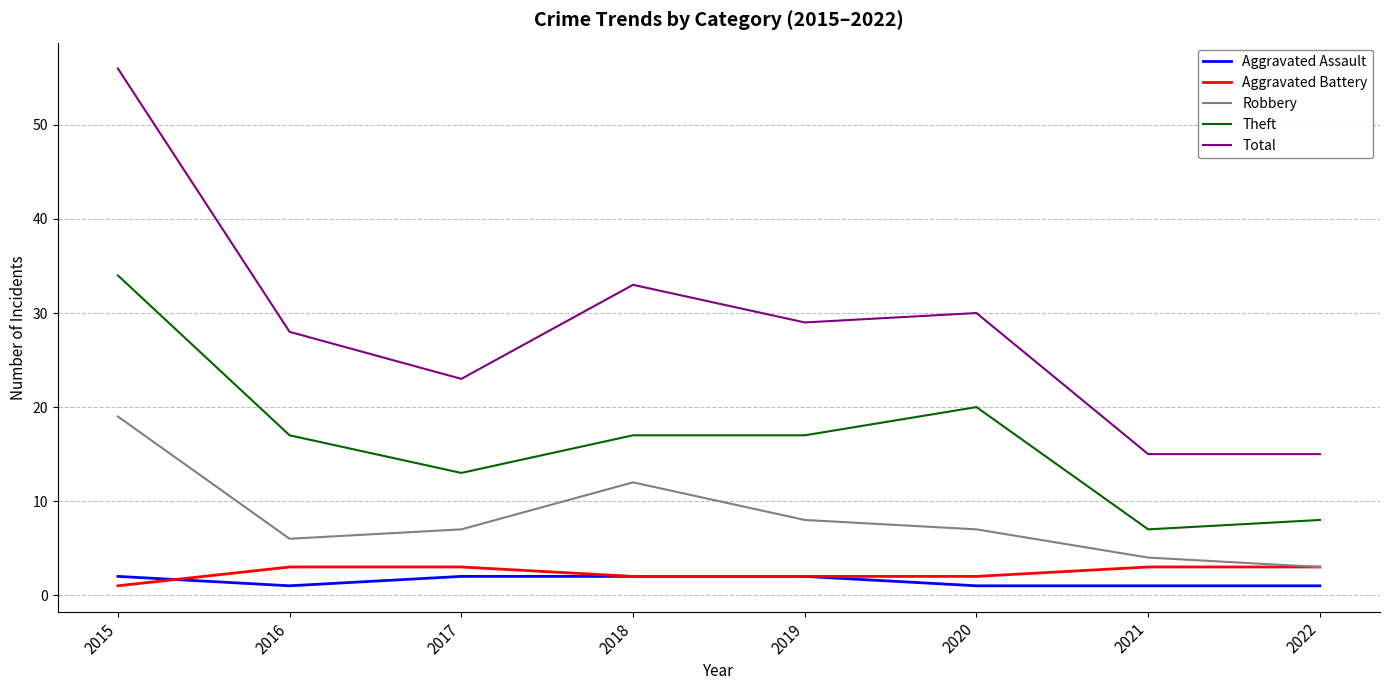

What is the difference between the Robbery values at 2021 and 2020?

3